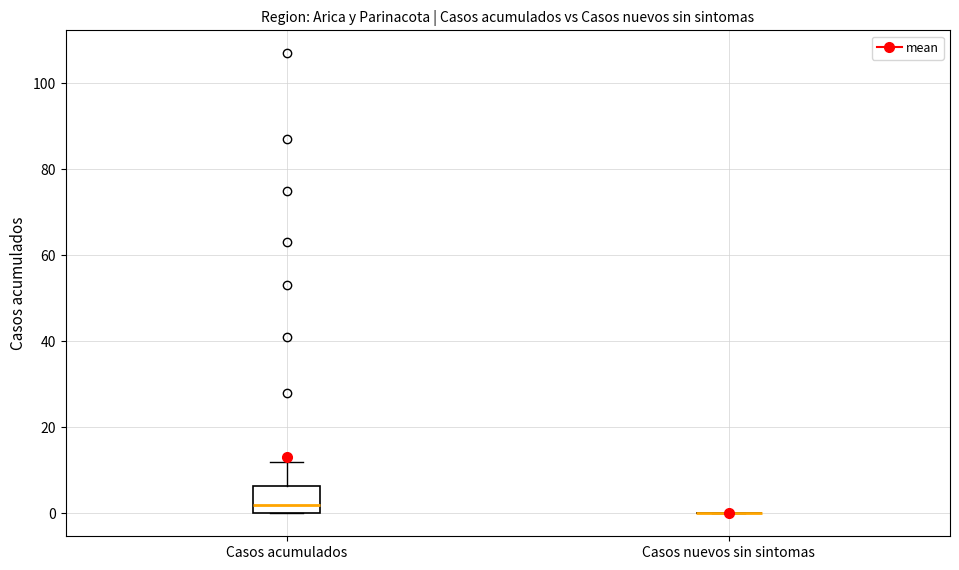

Where does the median line of the box for Casos acumulados sit on the y-axis? The values are not printed on the chart, so give them approximately, as read against the axis.

2